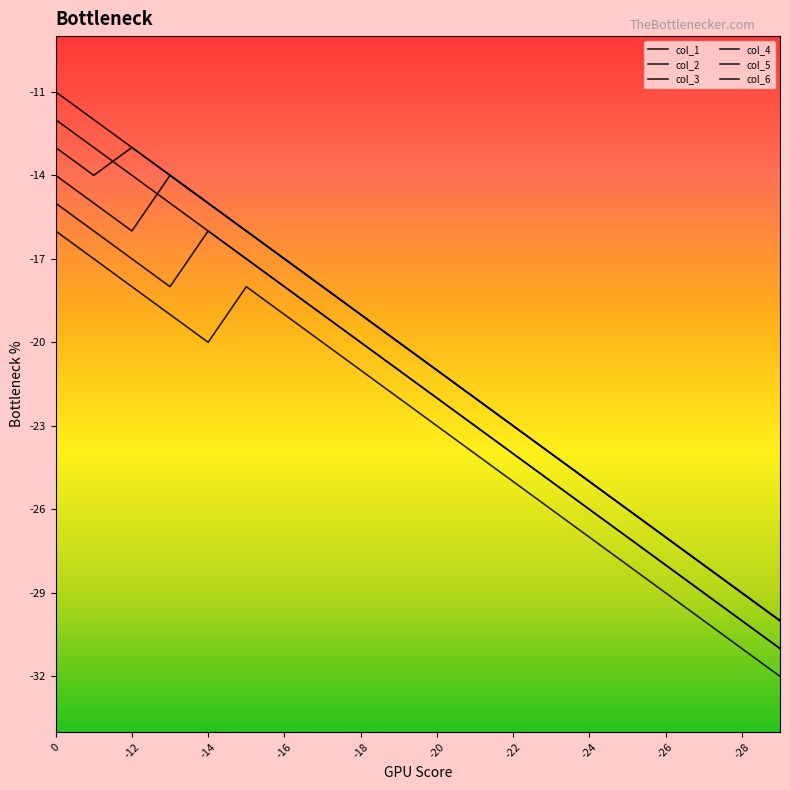

Is this an area chart (filled region under the line)?

No